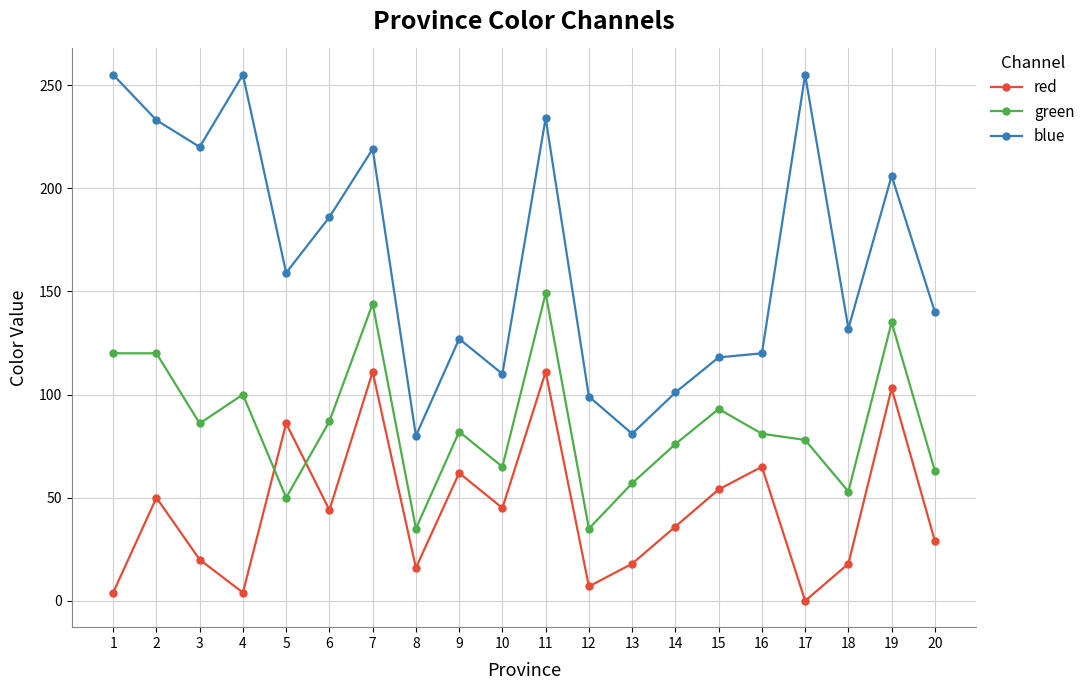

Where is the first local minimum for blue?

3